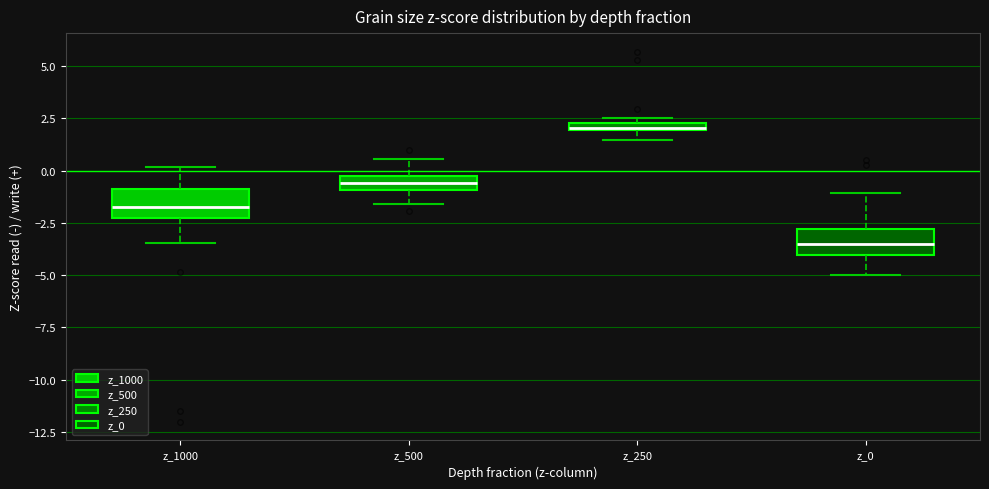

Where does the lower whisker of the box for z_0 end on the y-axis? The values are not printed on the chart, so give them approximately, as read against the axis.

-5.0